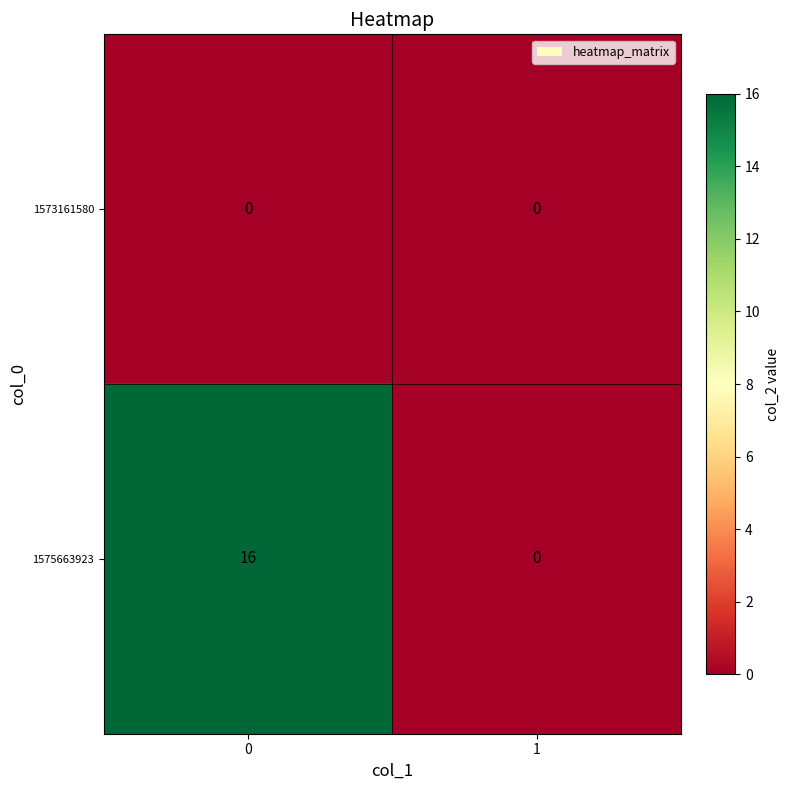

What is the total value across all series at 0?

16